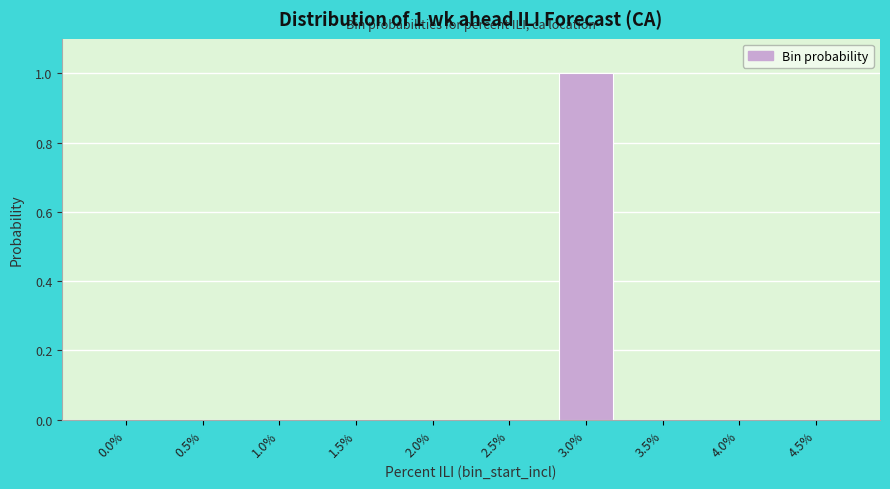

Reading left to right, list all the values displayed in this chart.

0.0%=0	0.5%=0	1.0%=0	1.5%=0	2.0%=0	2.5%=0	3.0%=1	3.5%=0	4.0%=0	4.5%=0